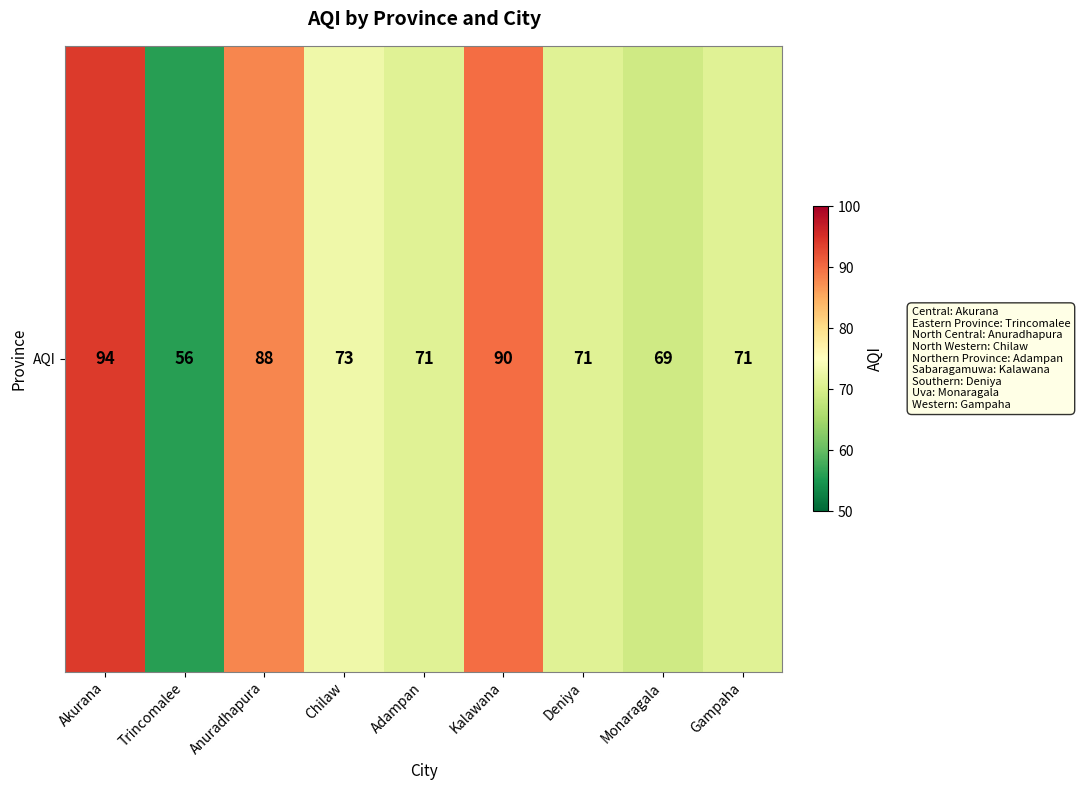

True or false: the data shows 122 at Kalawana.

False